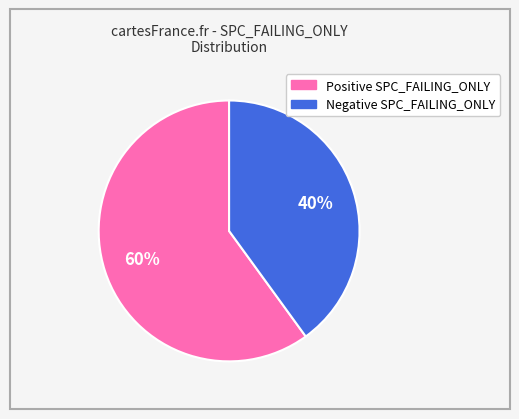

To the nearest percent, what is the difference between the largest and smallest slice percentages?

20%